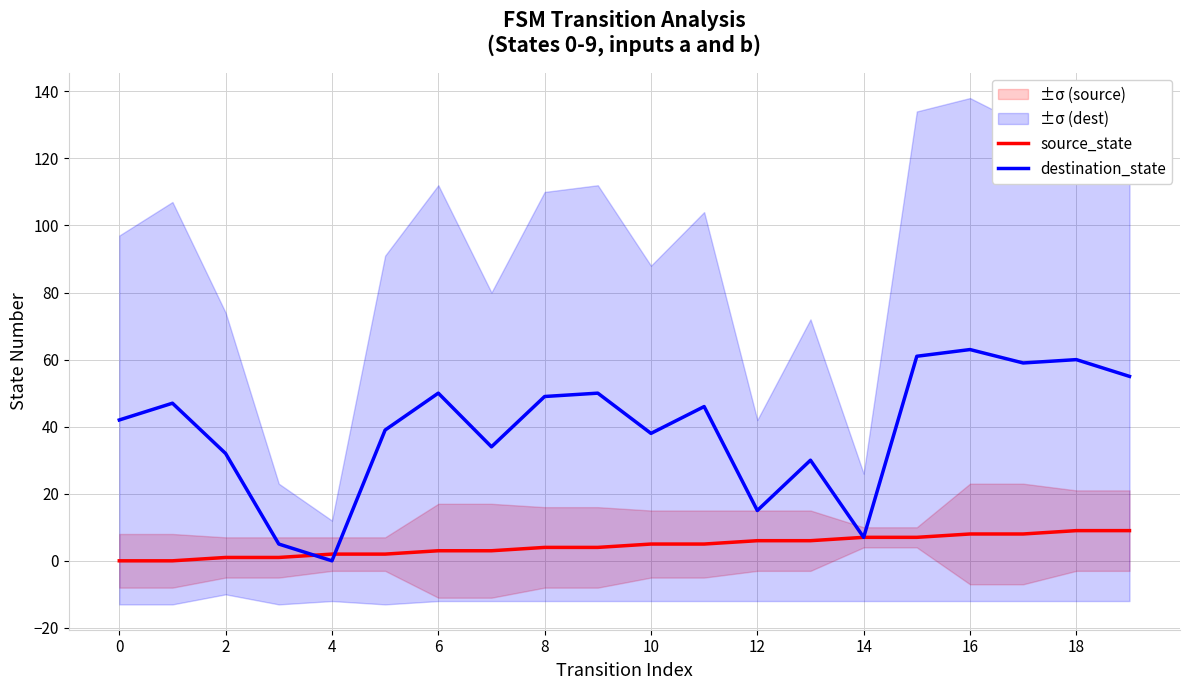

Is it true that destination_state equals 35 at 4?

False